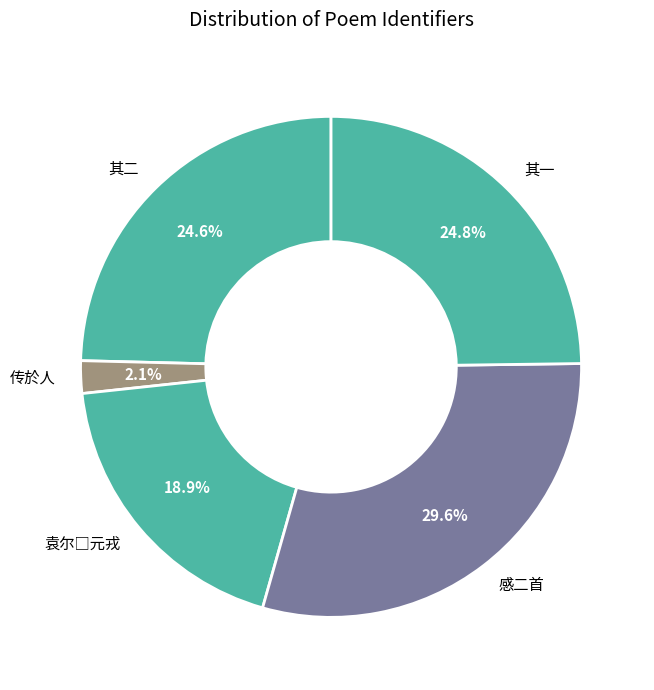

Approximately how many times larger is the value at 其一 compared to 其二?

1.0